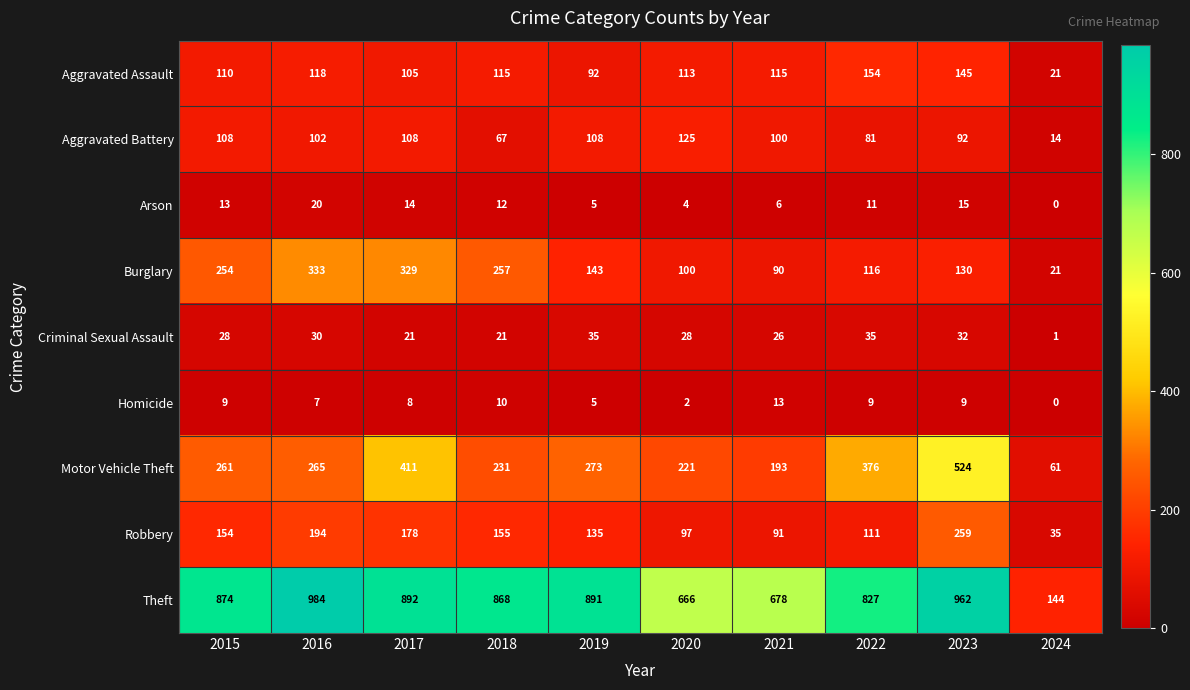

Where is Arson nearest to the value 10?

2022